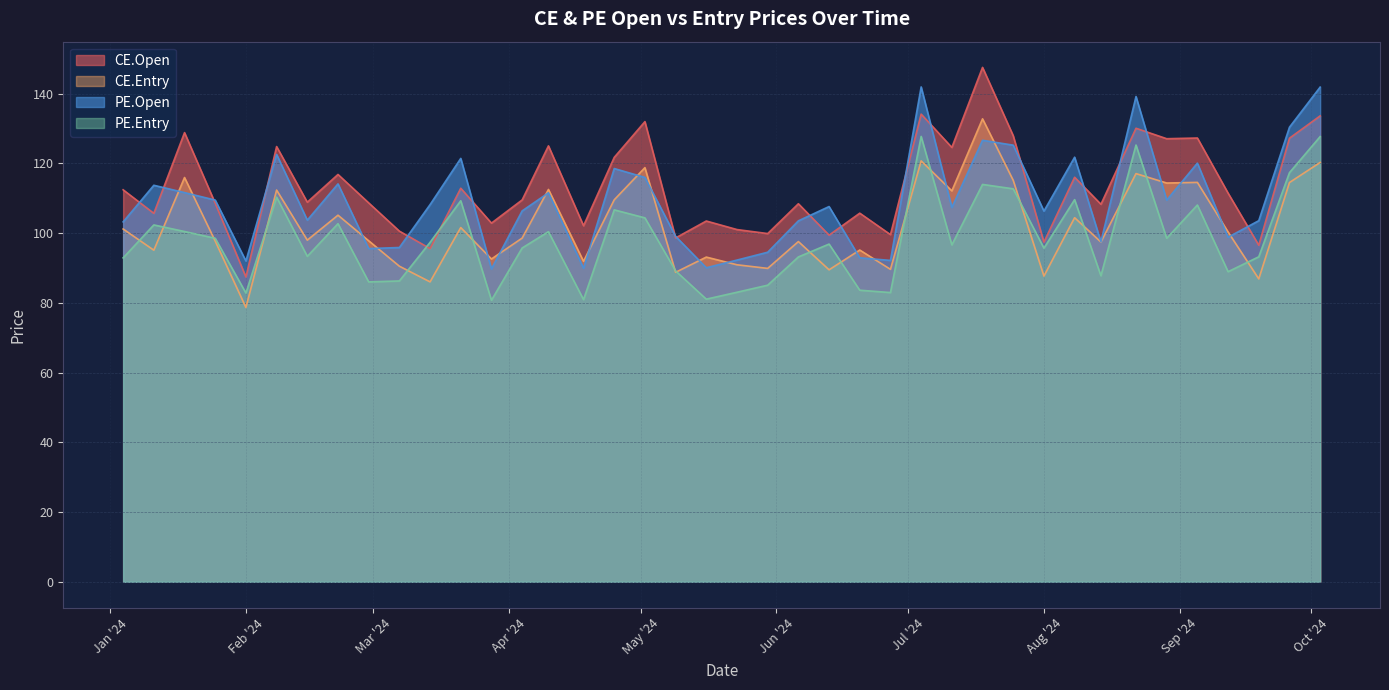

What is the total value across all series at 2024-08-29?

449.4